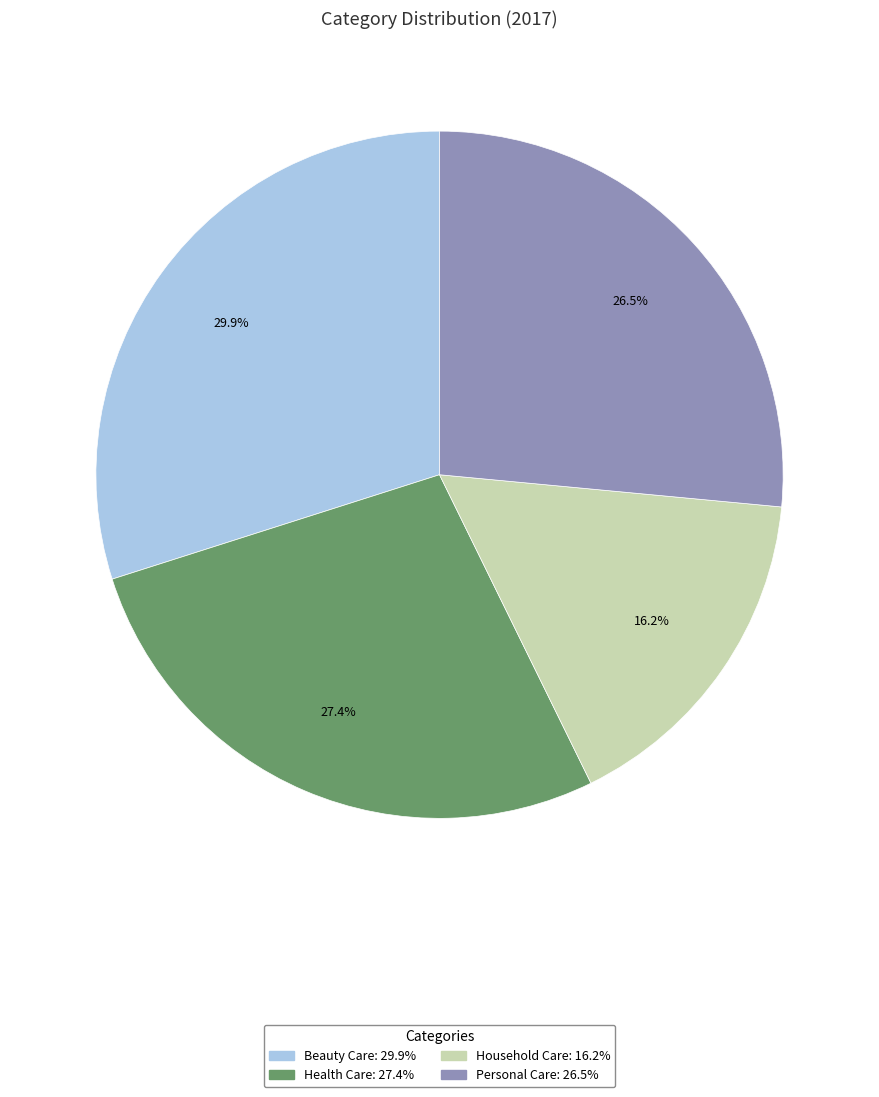

Is Health Care the majority of the pie?

No